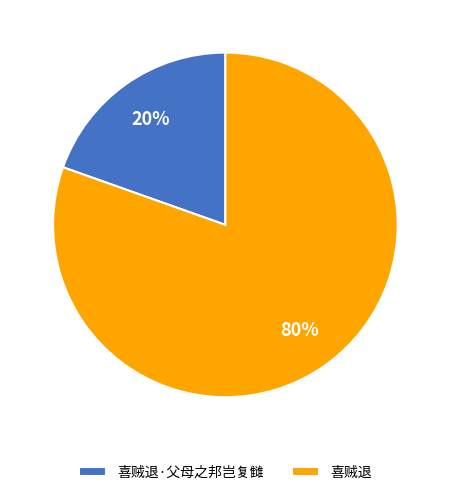

Is the sum of 喜贼退 and 喜贼退·父母之邦岂复雠 greater than half?

Yes